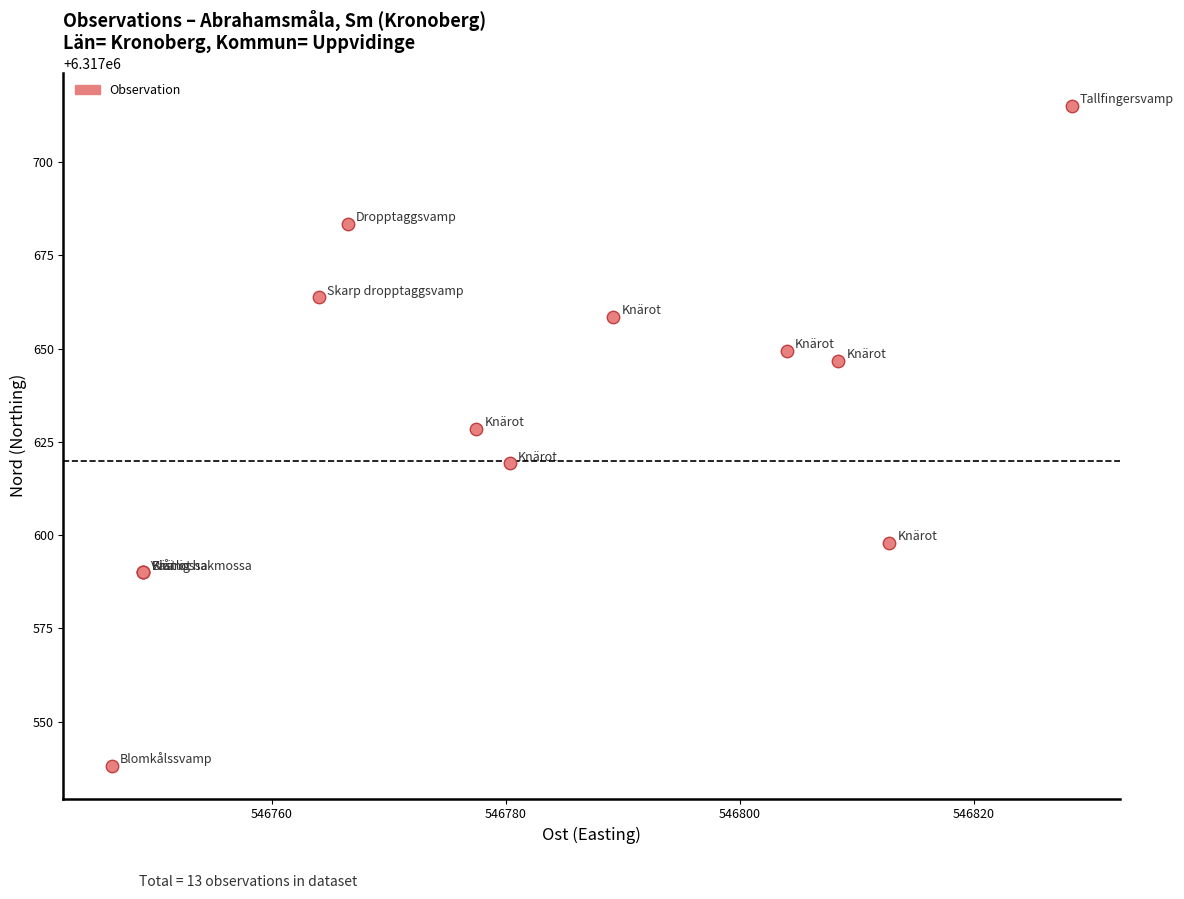

What Y value in the scatter plot is closest to 6317626?

6317628.5